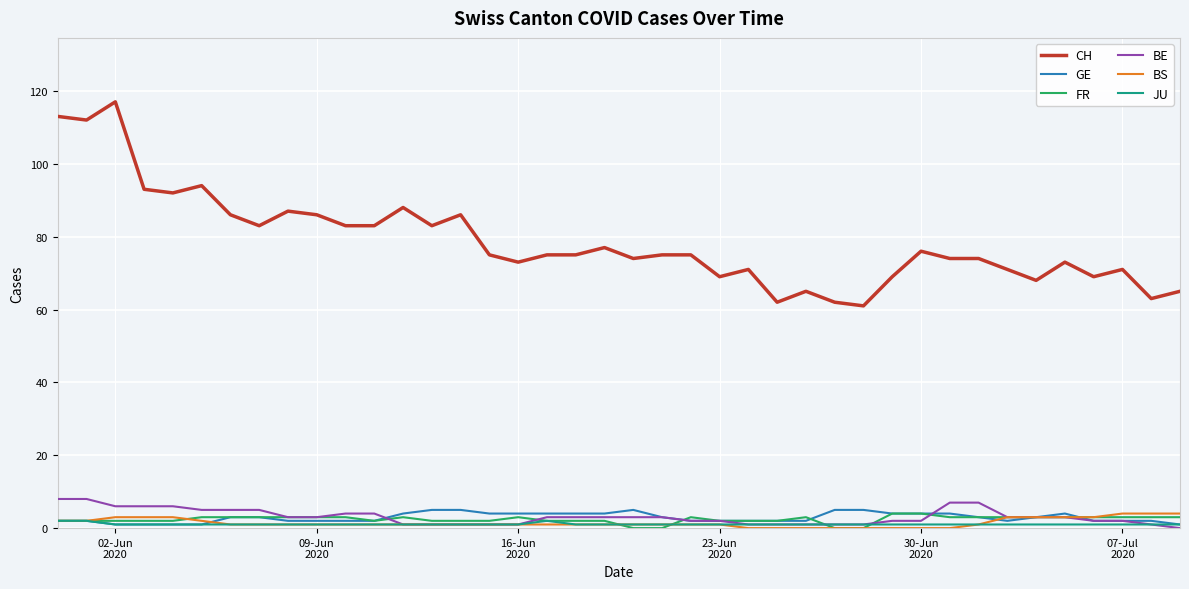

True or false: BE and CH cross at least once.

False